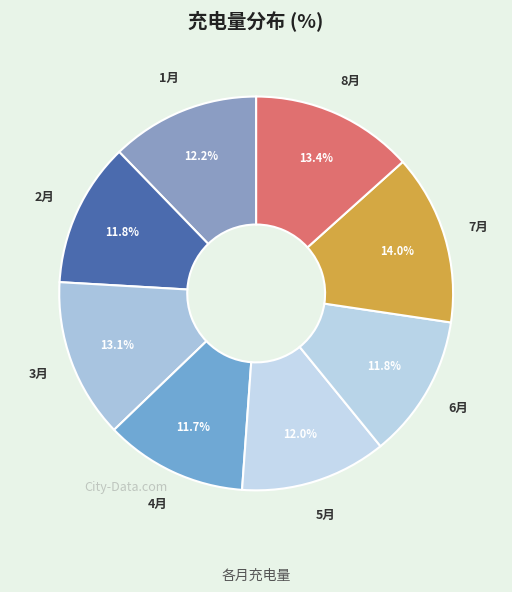

What is the ratio of the value at 2月 to the value at 5月?

1.0